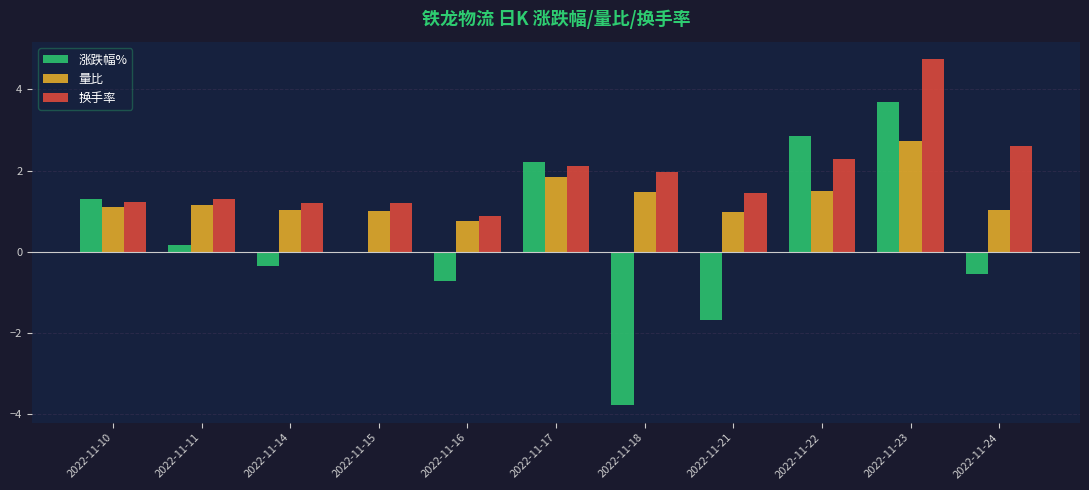

At which label is 换手率 closest to 2?

2022-11-18